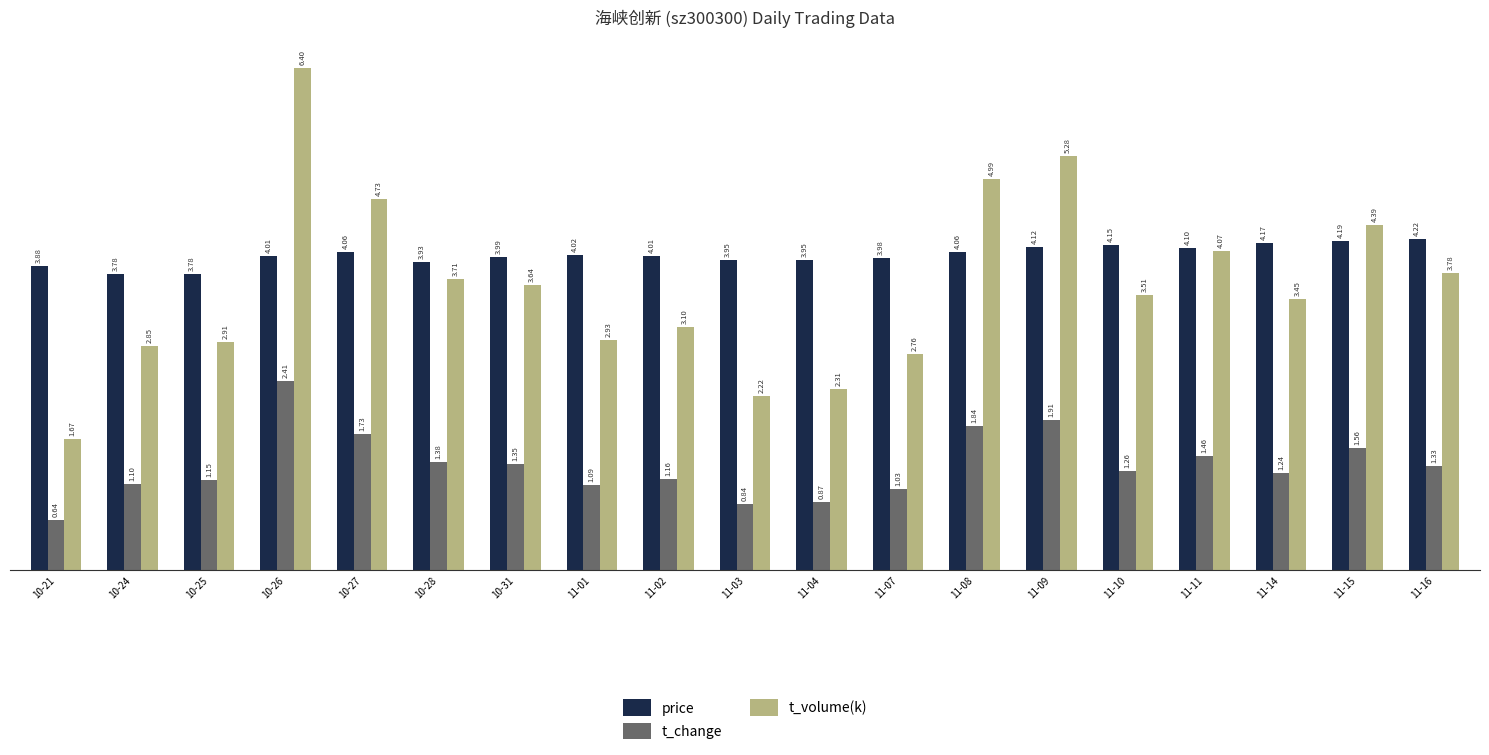

At 11-04, list the series in order from smallest to largest.

t_change, t_volume(k), price